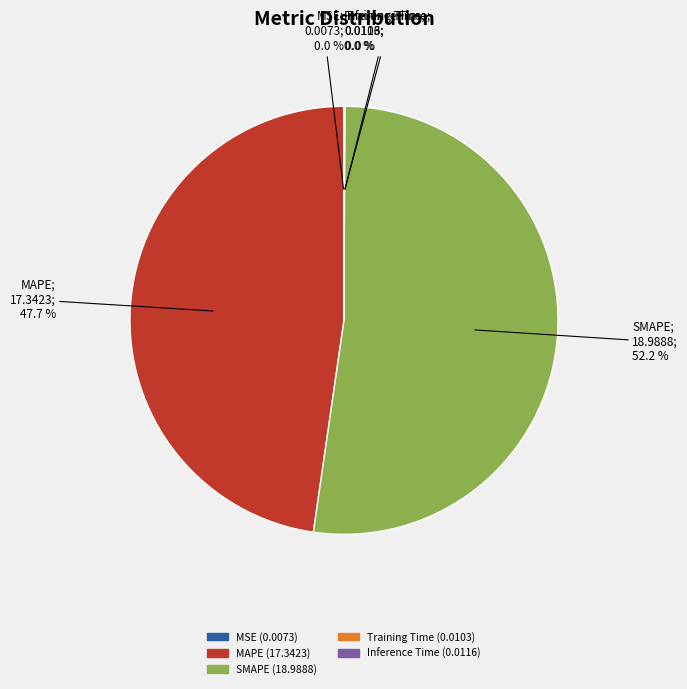

Combined, do SMAPE and MAPE account for over 50%?

Yes